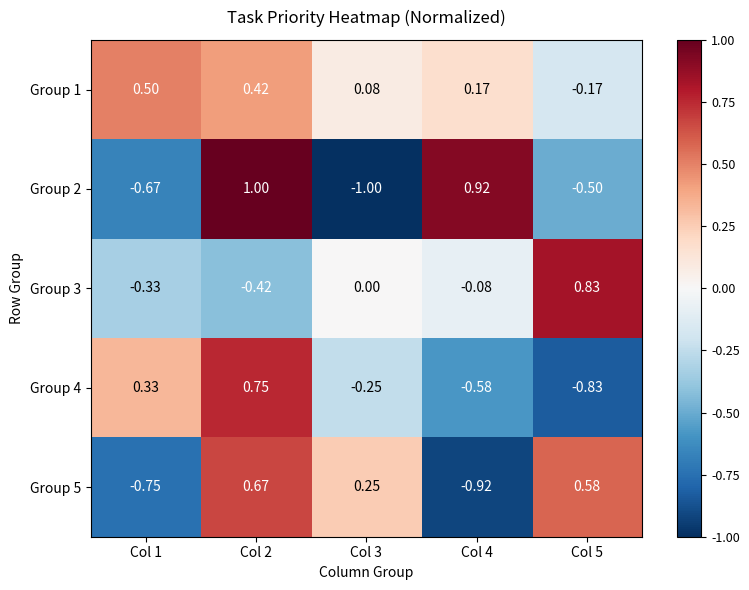

Which label corresponds to the smallest value in the chart?

Col 3